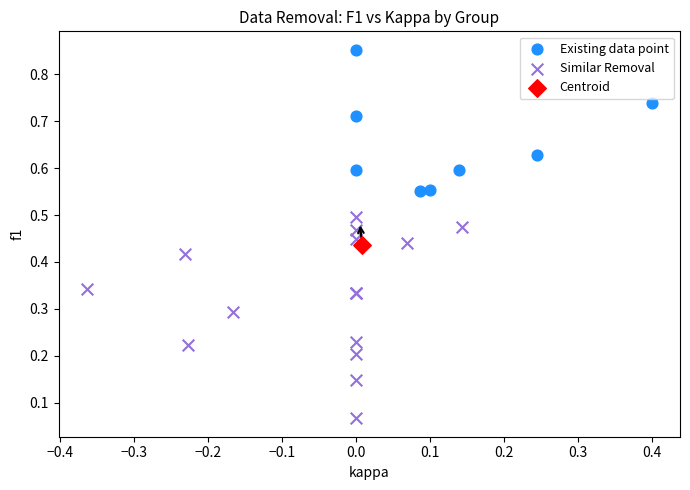

What are all the series names shown in the legend?

Existing data point, Similar Removal, Centroid